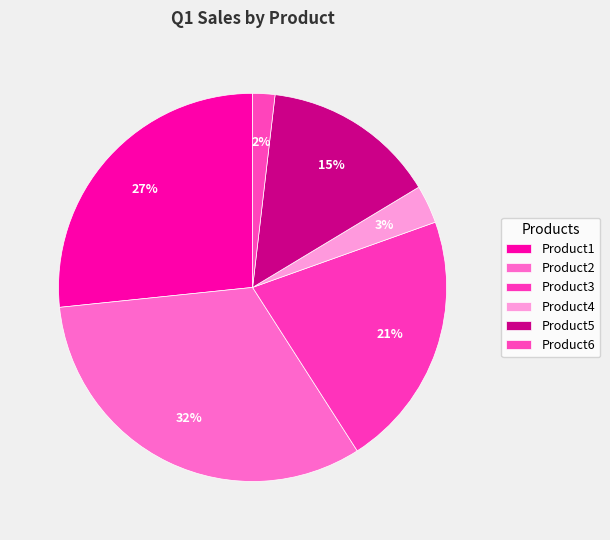

Count the number of slices in the pie.

6